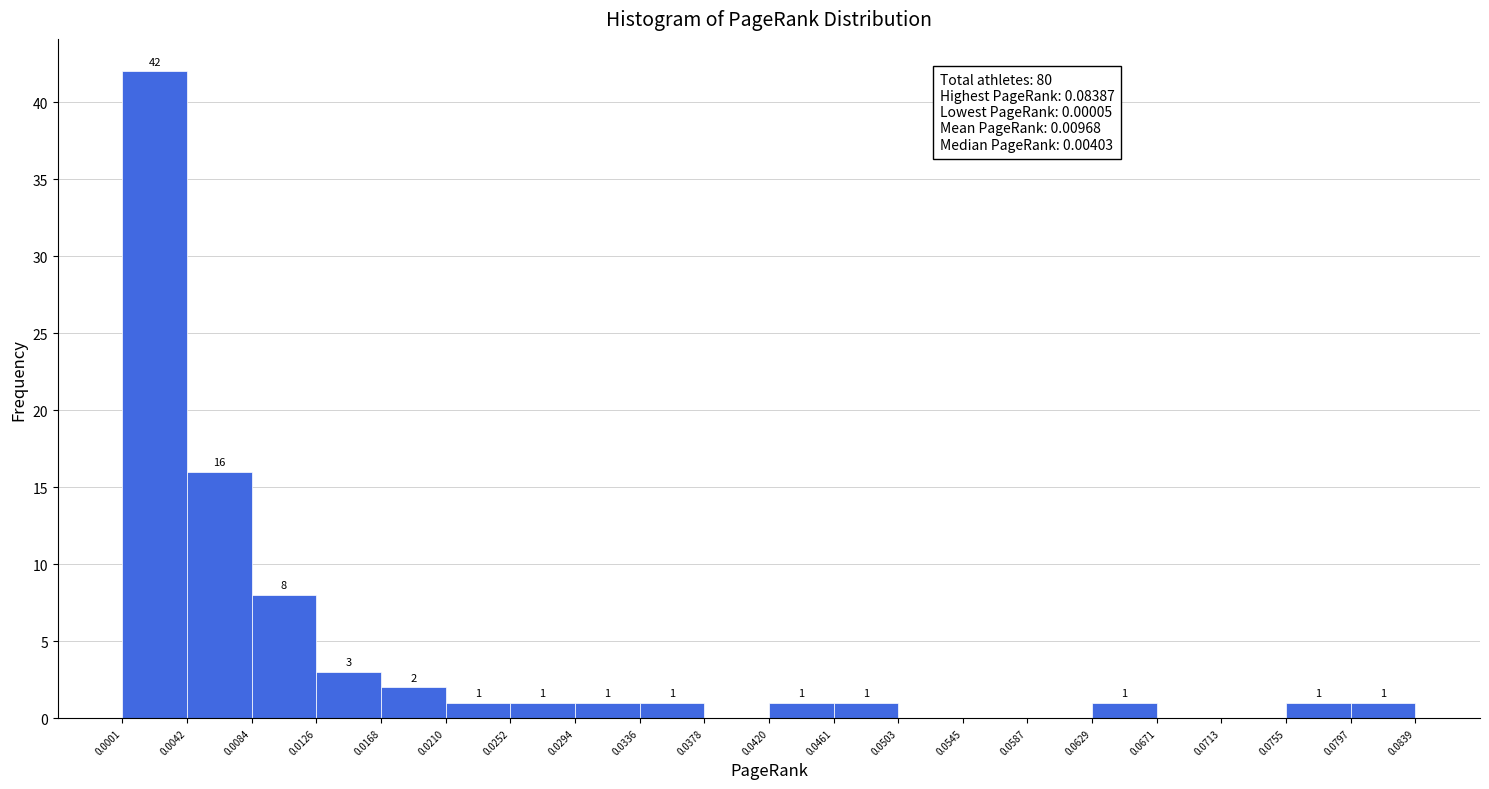

Over which range of the x-axis is the bar tallest?

0.0001 to 0.0042